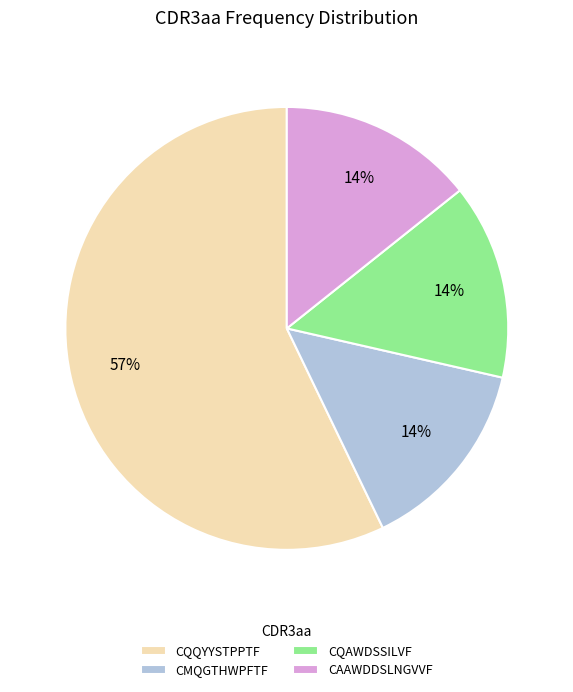

The CQQYYSTPPTF slice represents 50% of the pie. True or false?

False